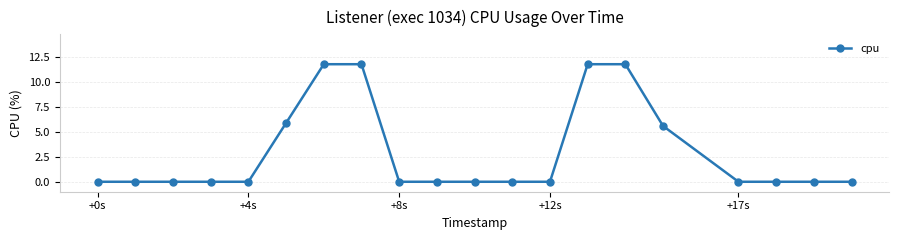

What is the difference between the maximum and minimum values?

11.8